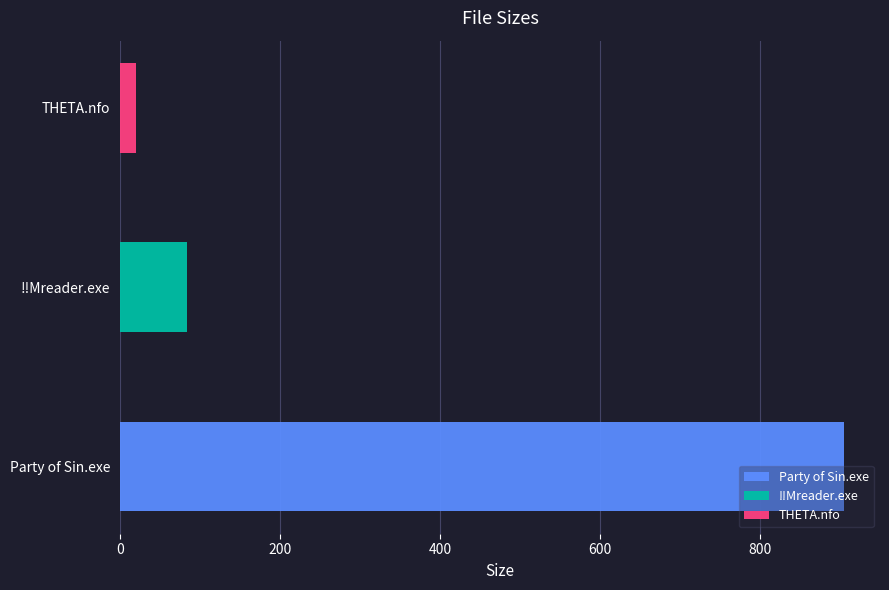

What is the label of the 1st bar from the left?

Party of Sin.exe